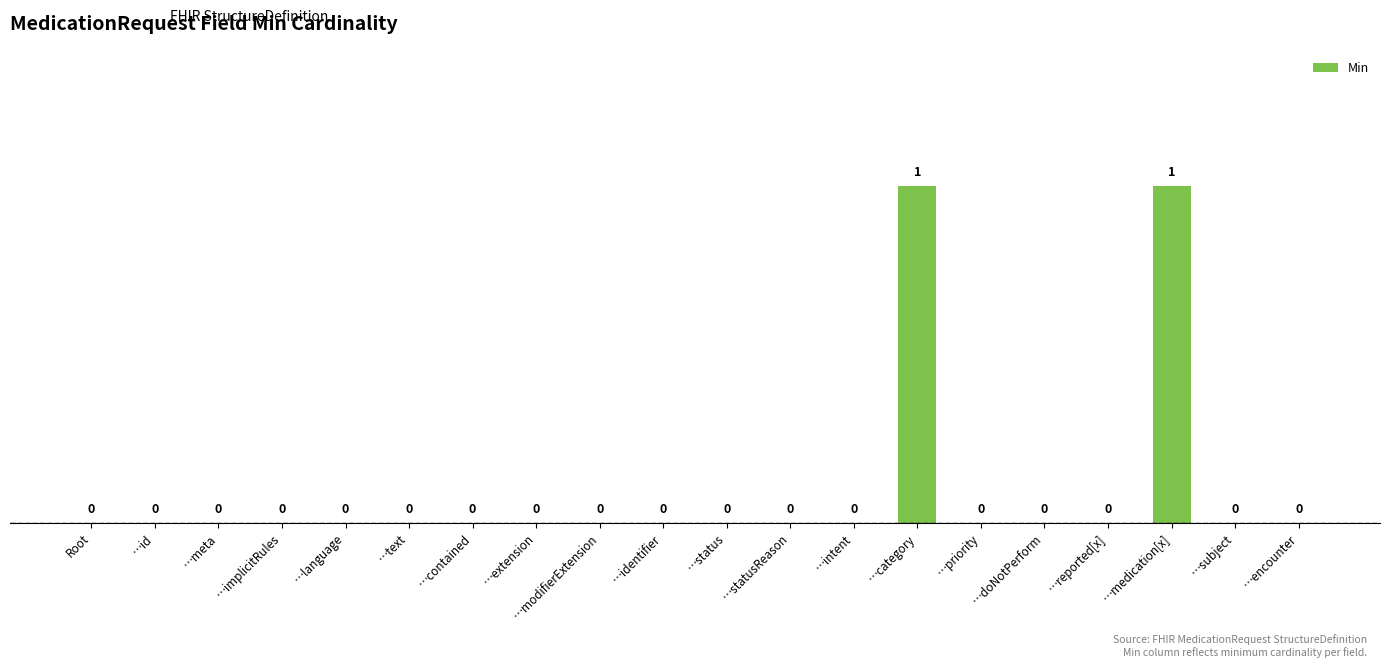

Which category has the highest value across all series?

…category